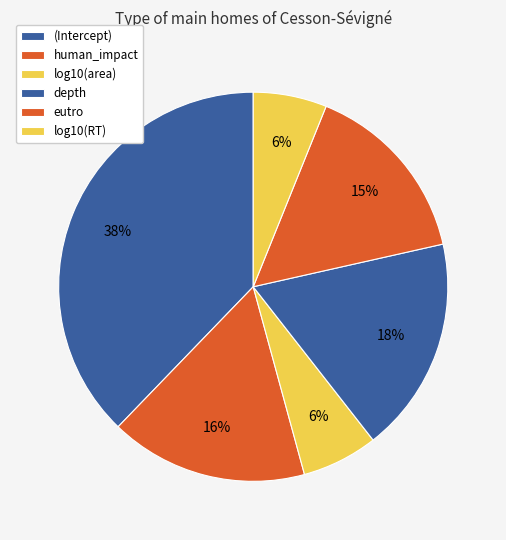

How many segments does this pie chart have?

6